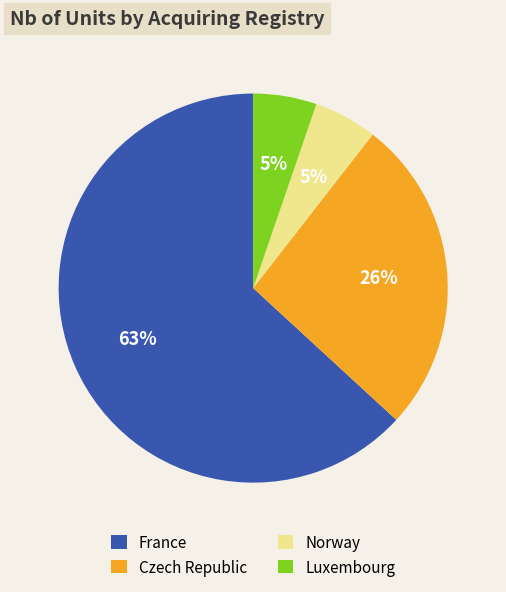

The Norway slice represents 34% of the pie. True or false?

False